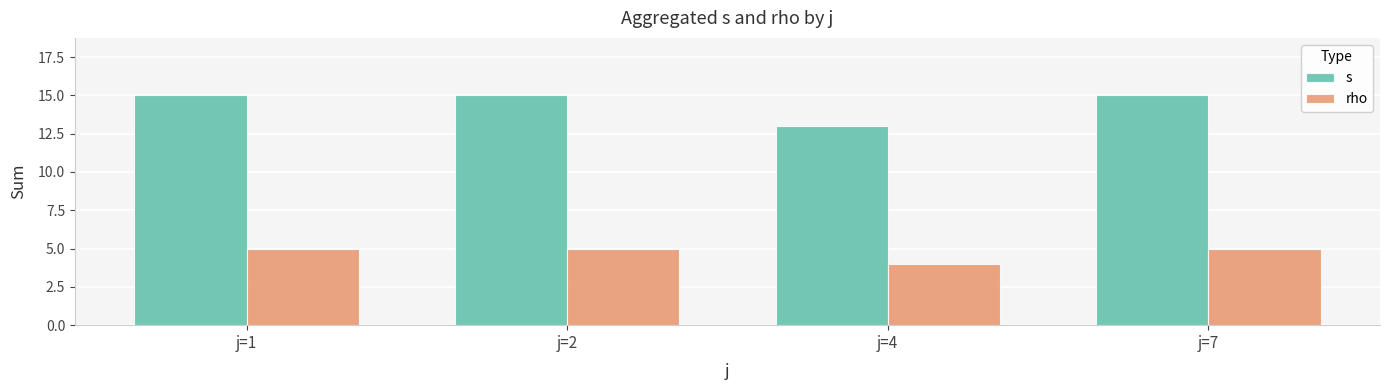

At which category does the chart reach its minimum across all series?

j=4